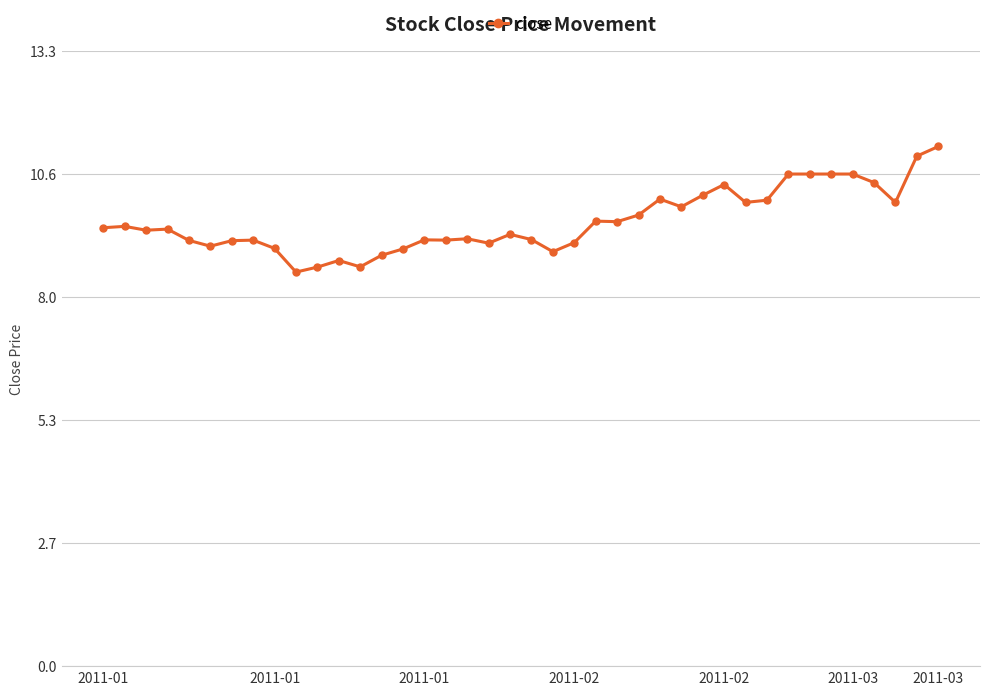

What is the smallest value displayed?

8.5